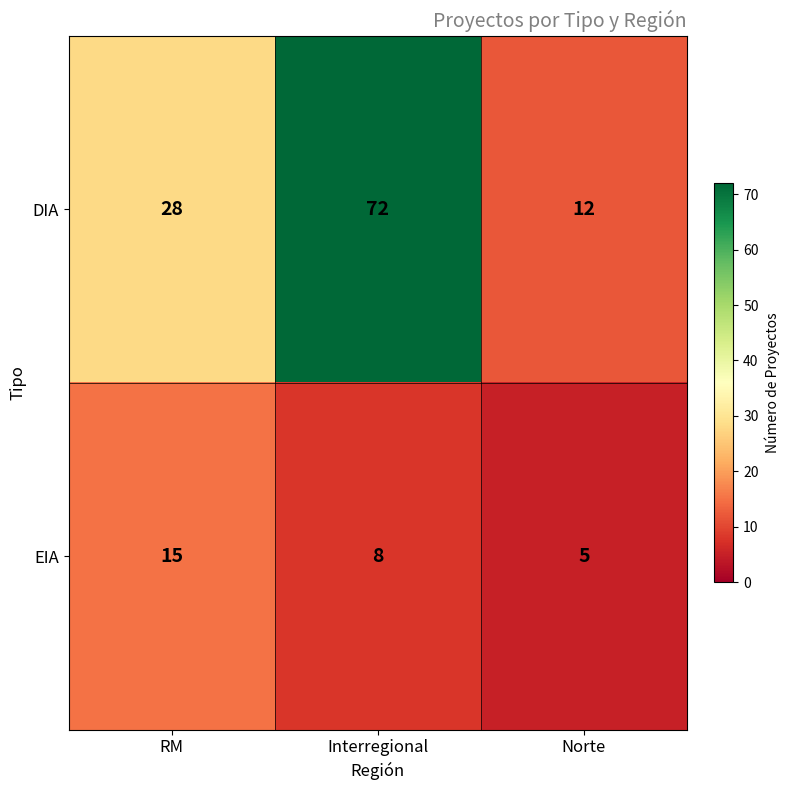

Count the DIA values in the range 12 to 72.

3